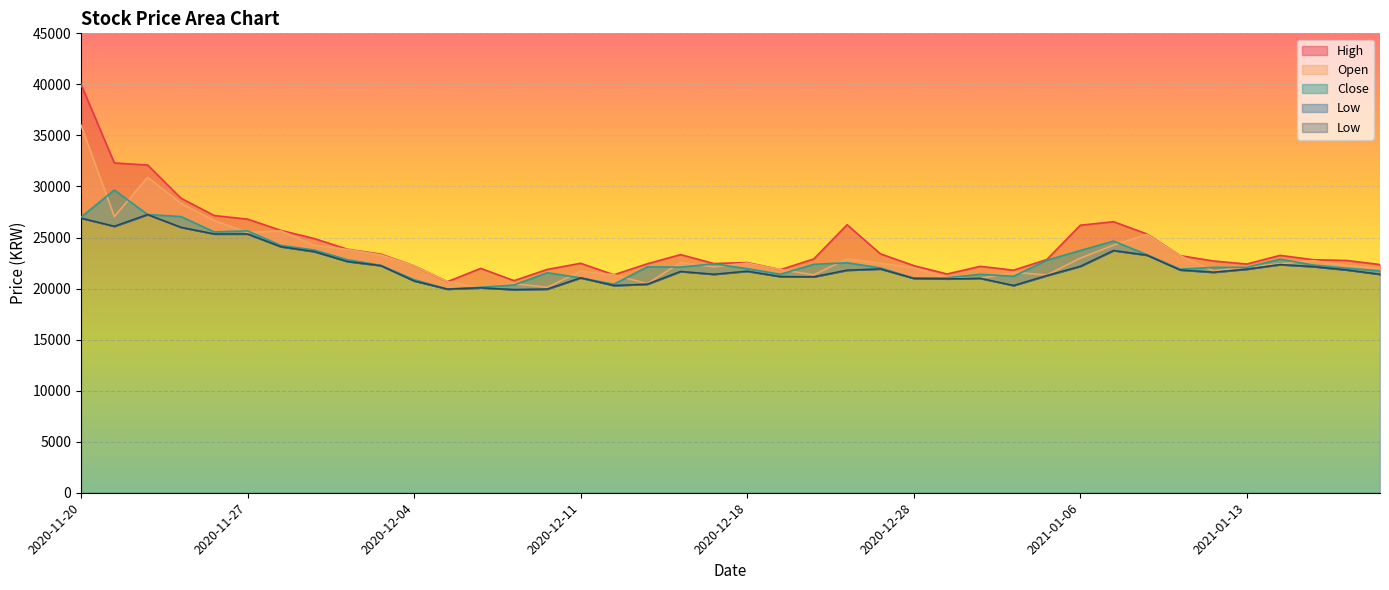

How many data points in High are above 22850?

19